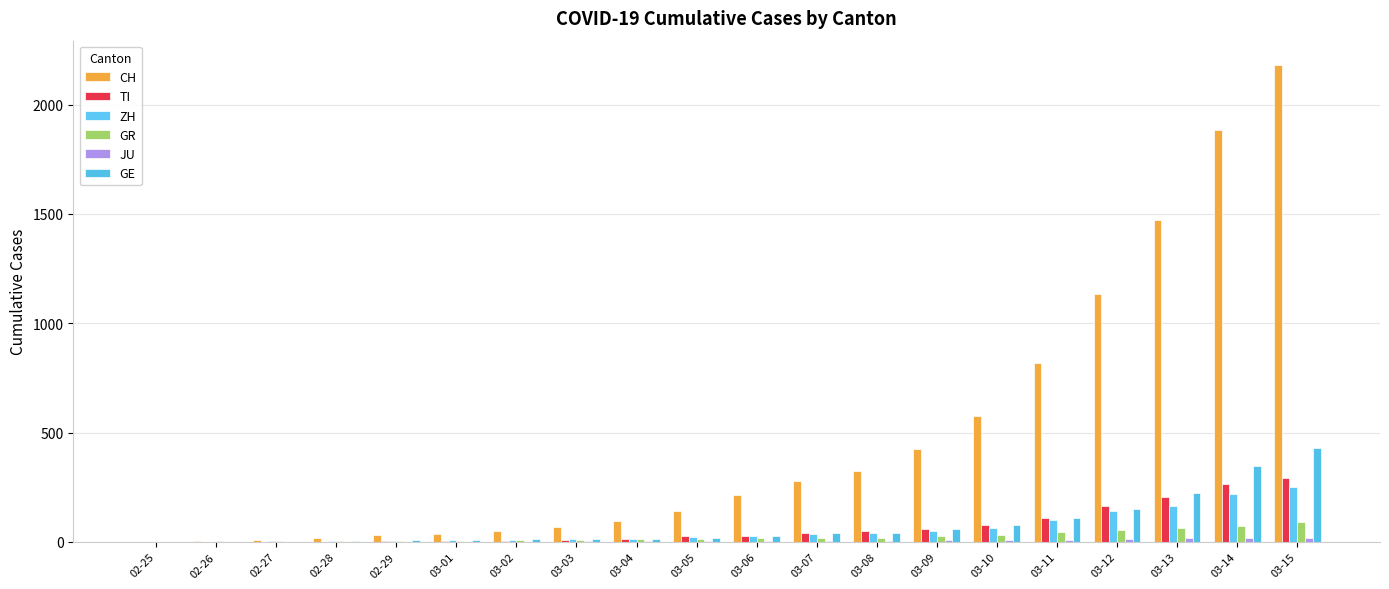

The JU series shows 5 at 03-08. True or false?

True